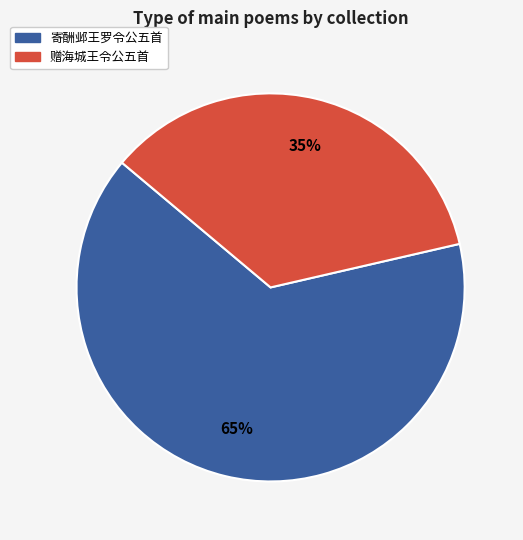

To the nearest percent, what is the average slice percentage?

50%